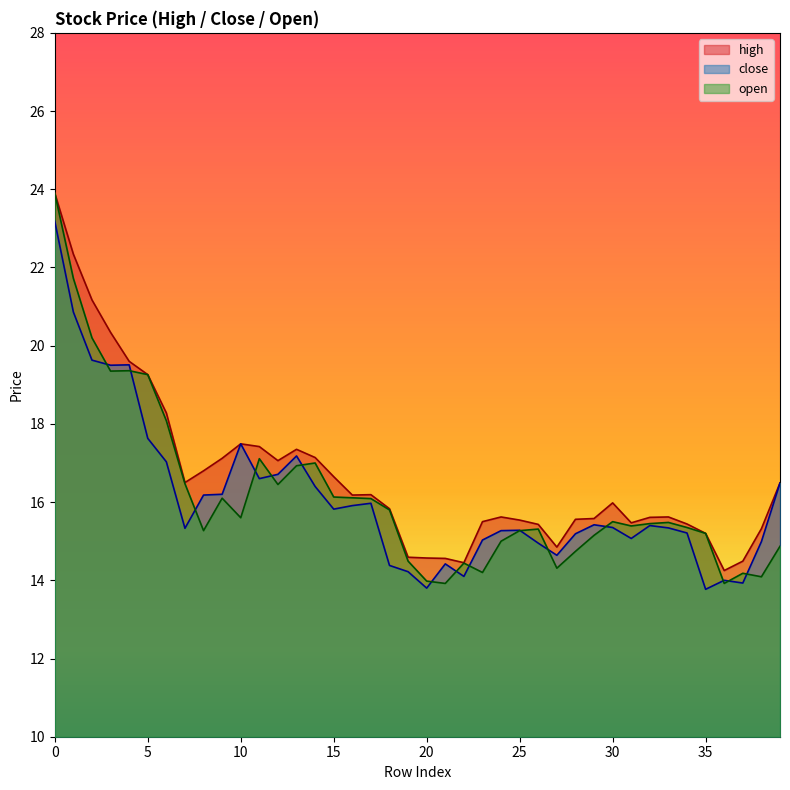

Between 6 and 37, which series saw the biggest shift?

open